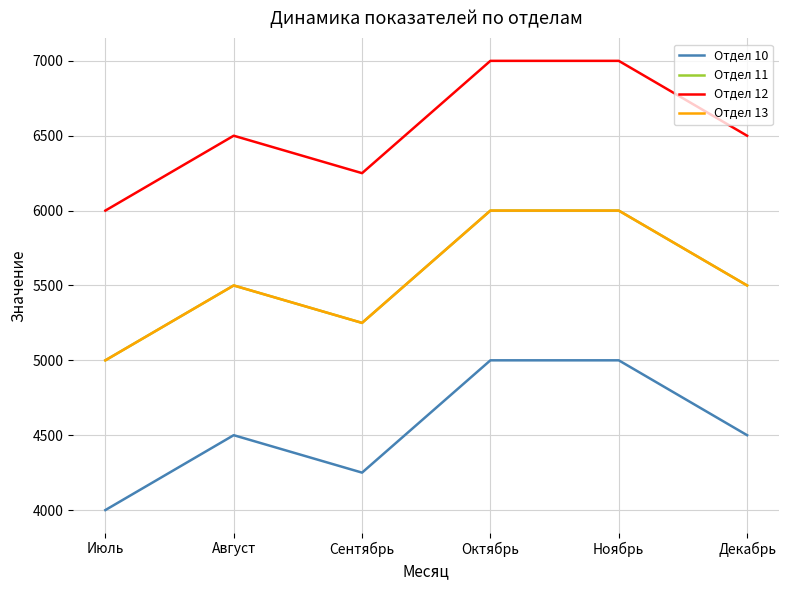

True or false: Отдел 12 and Отдел 11 cross at least once.

False